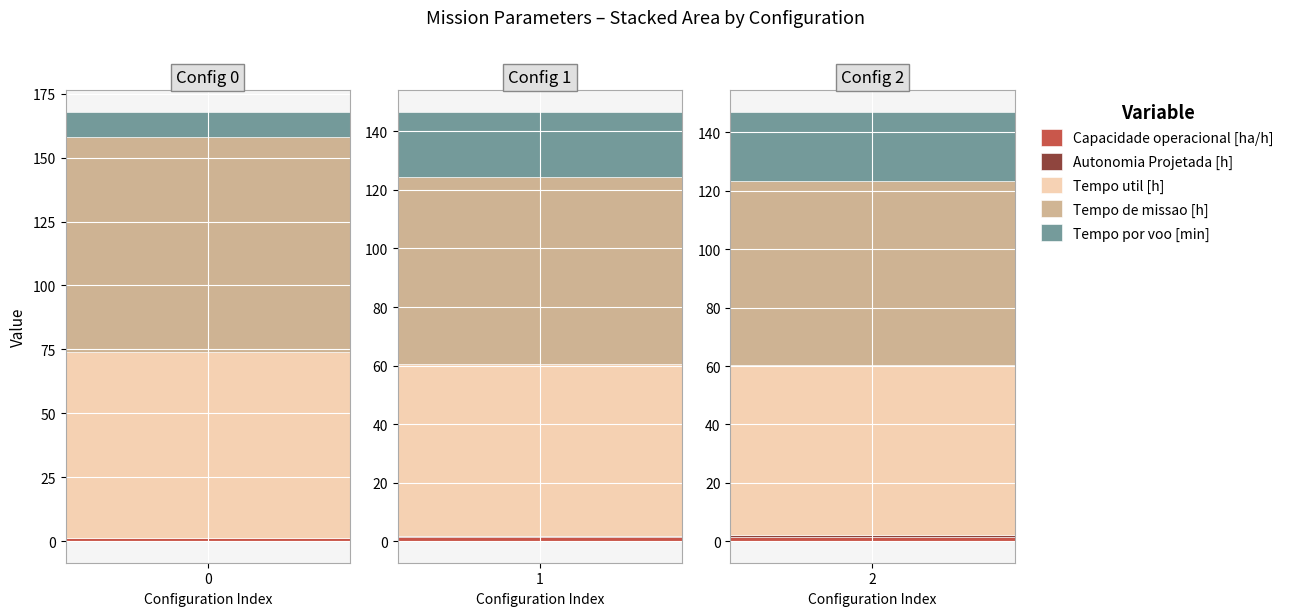

The value of Tempo de missao [h] at 1 is 63.9. True or false?

True